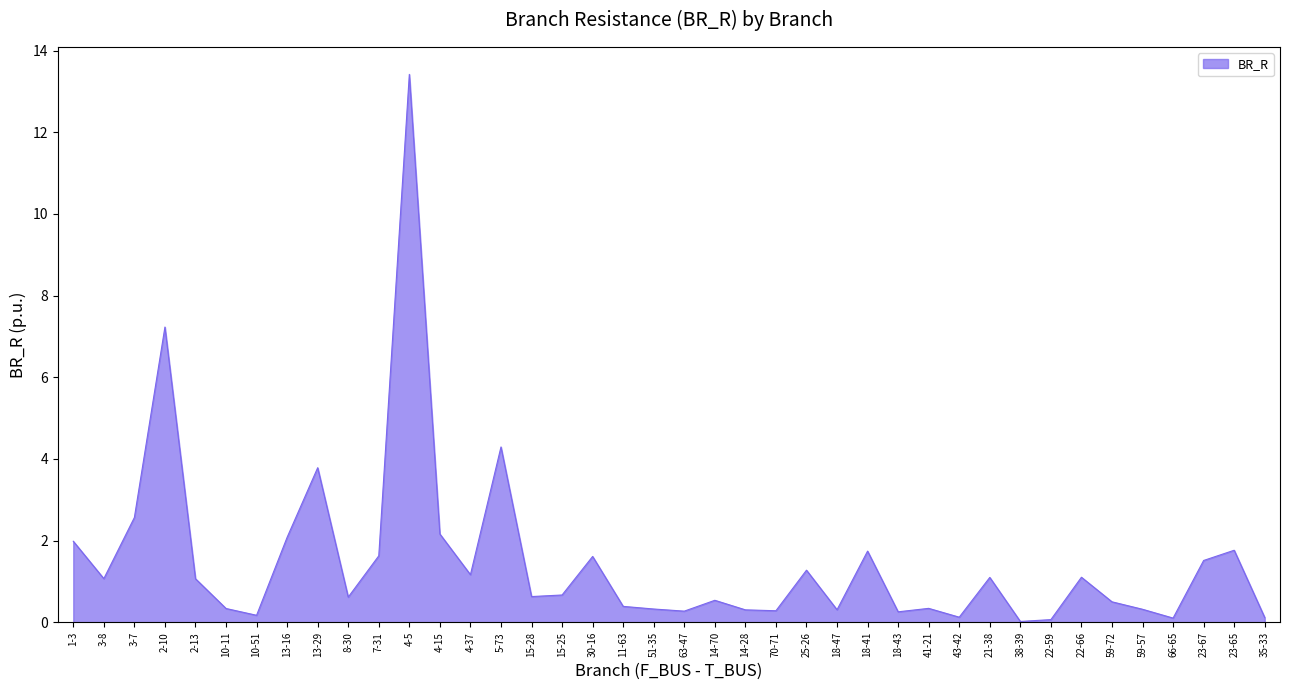

What is the difference between the values at 59-72 and 25-26?

0.8